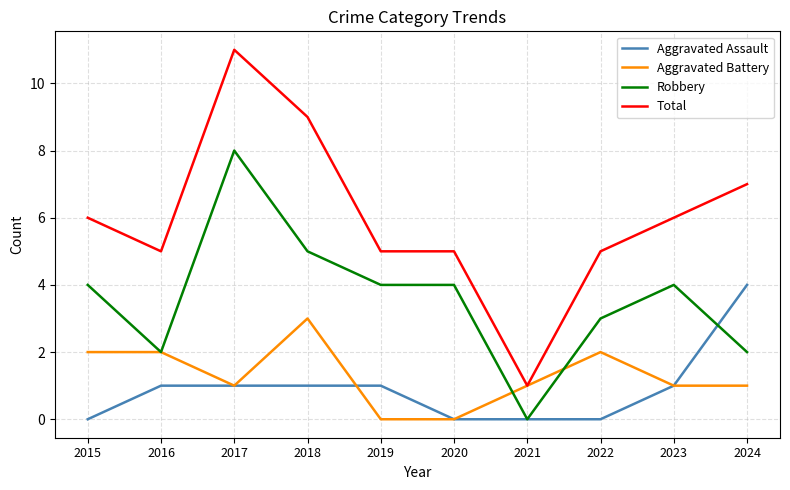

Rank the series by their maximum value, from highest to lowest.

Total, Robbery, Aggravated Assault, Aggravated Battery